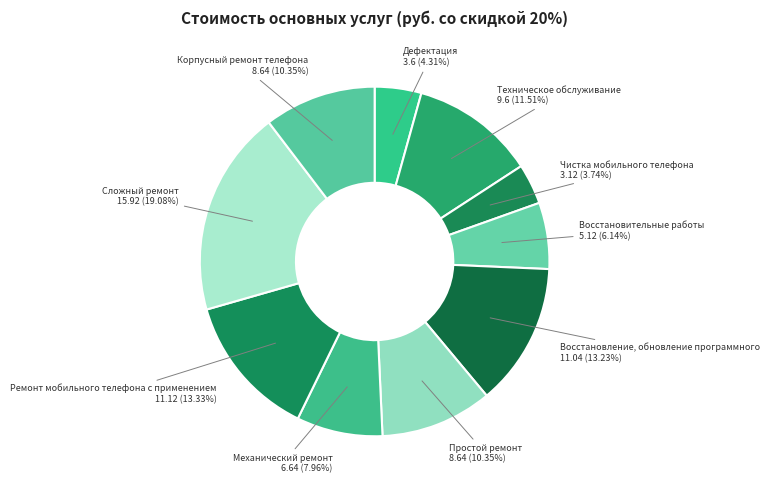

How many slices are in this pie chart?

10